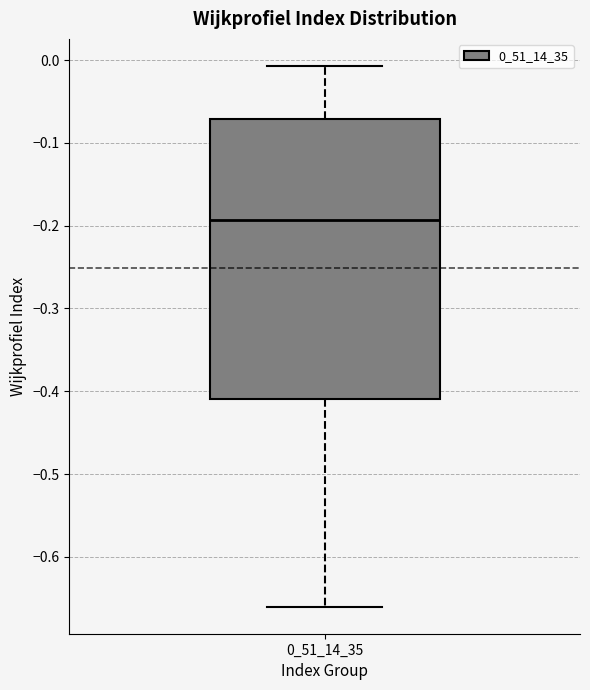

Transcribe this box plot: give where the median line is, the range the box spans, and where the two whiskers end, as read against the y-axis. The values are not printed on the chart, so give them approximately, as read against the axis.

median -0.19, box -0.41 to -0.07, whiskers -0.66 to -0.01